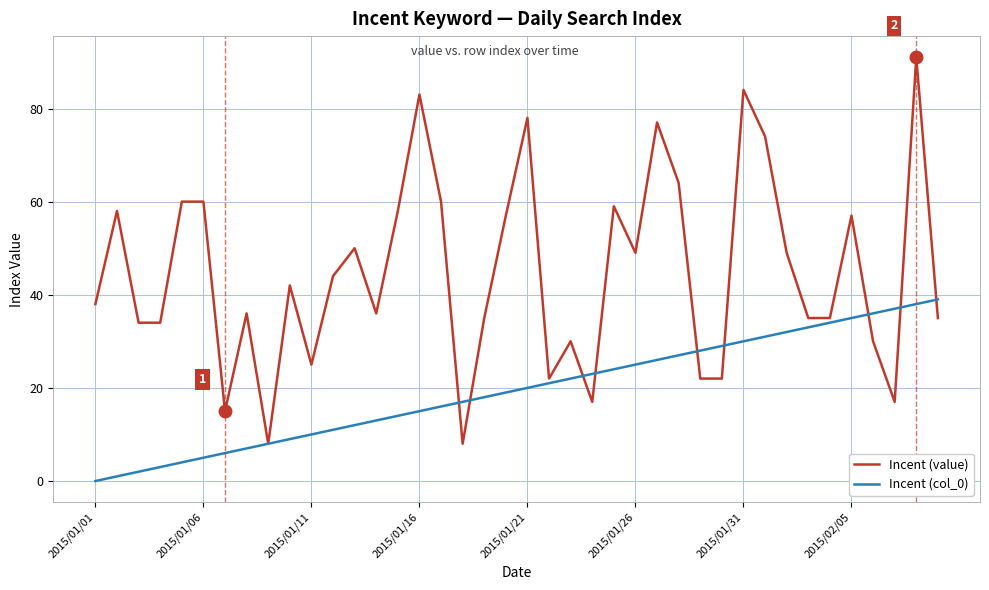

What are all the series names shown in the legend?

Incent (value), Incent (col_0)